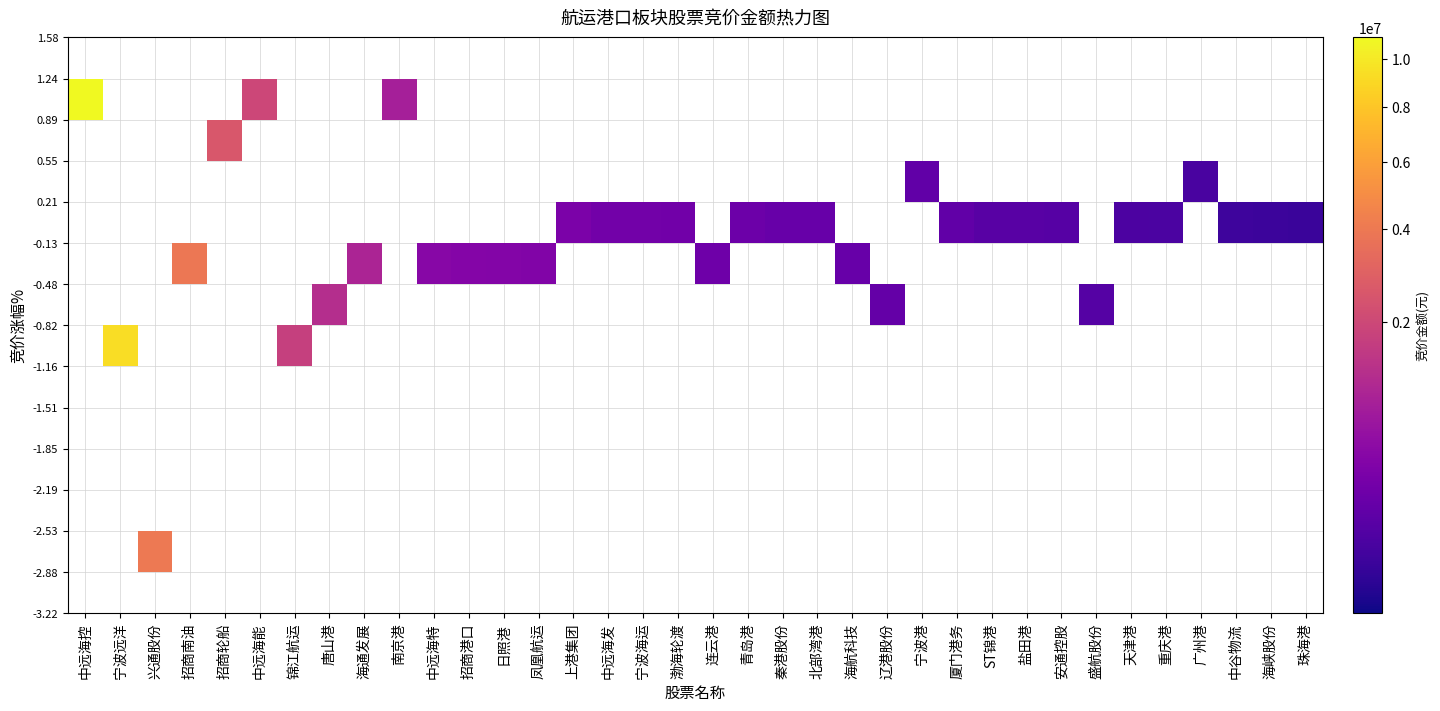

Which label corresponds to the largest value in the chart?

中远海控